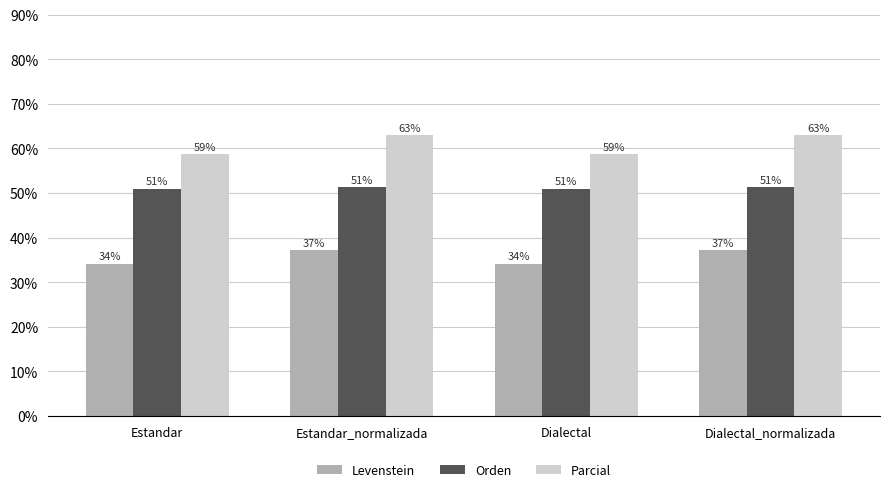

What is the sum of all Orden values?

204.4